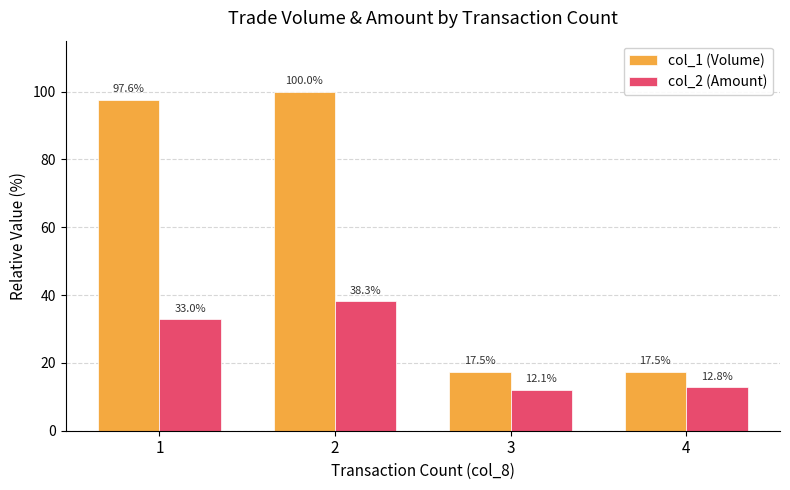

List the series in order of their peak value, highest first.

col_1 (Volume), col_2 (Amount)